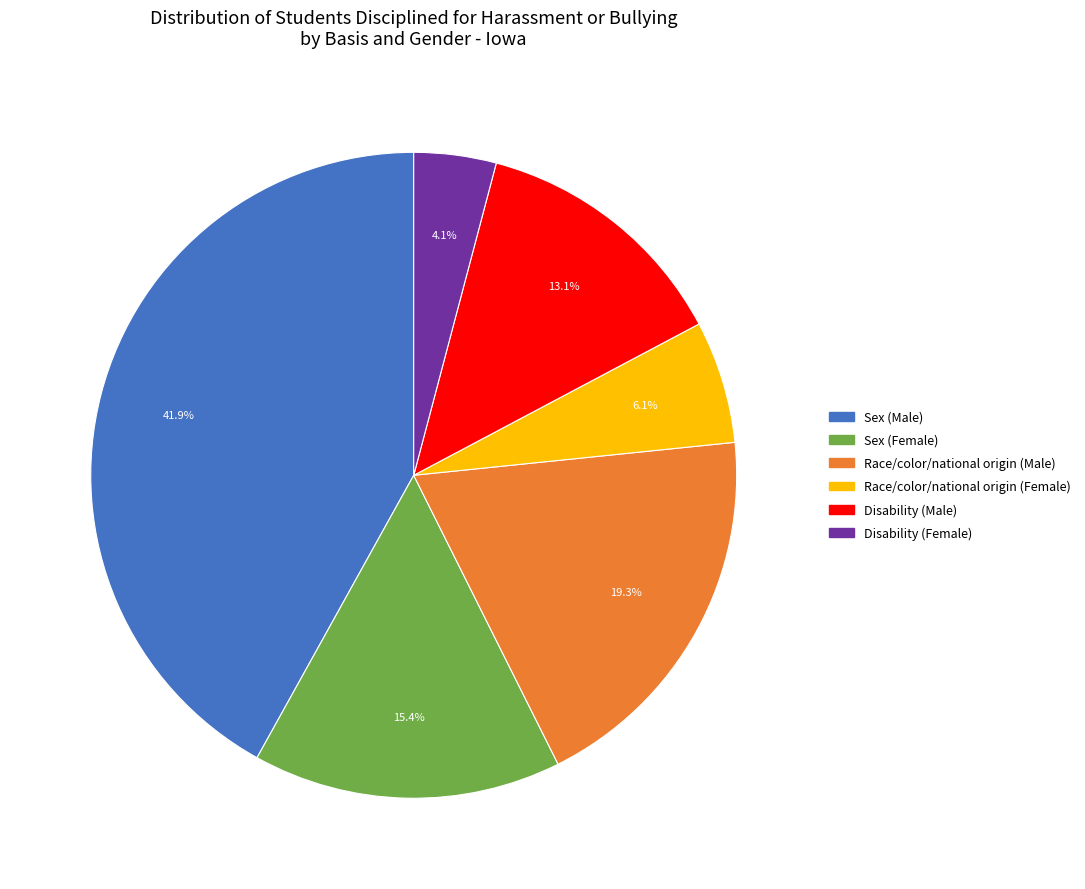

Is there any slice that represents more than half of the pie?

No